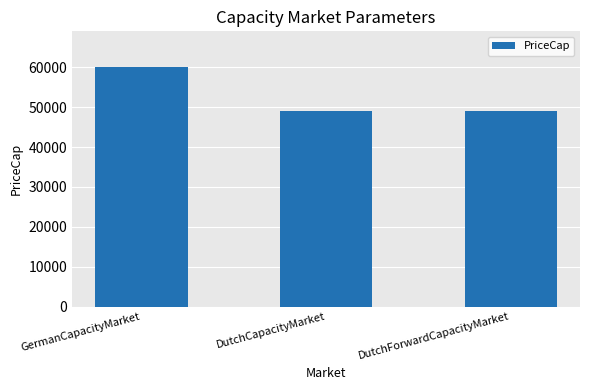

What is the label of the 3rd bar from the left?

DutchForwardCapacityMarket